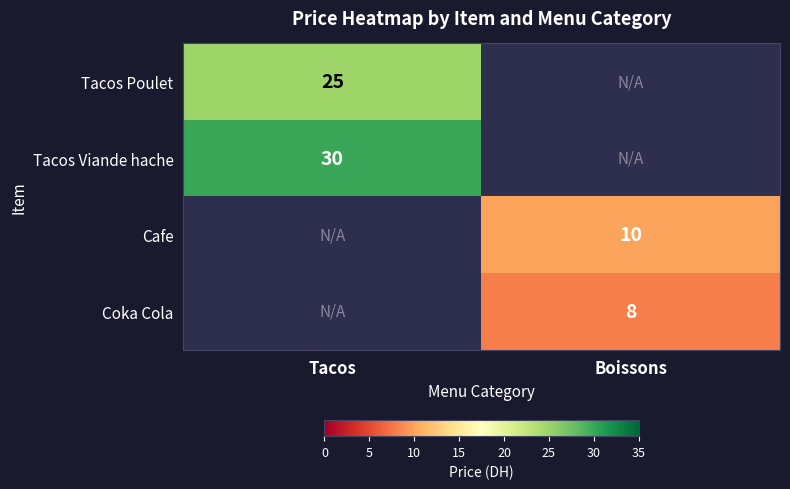

Is the value of Coka Cola at Boissons greater than the value of Tacos Poulet at Tacos?

No